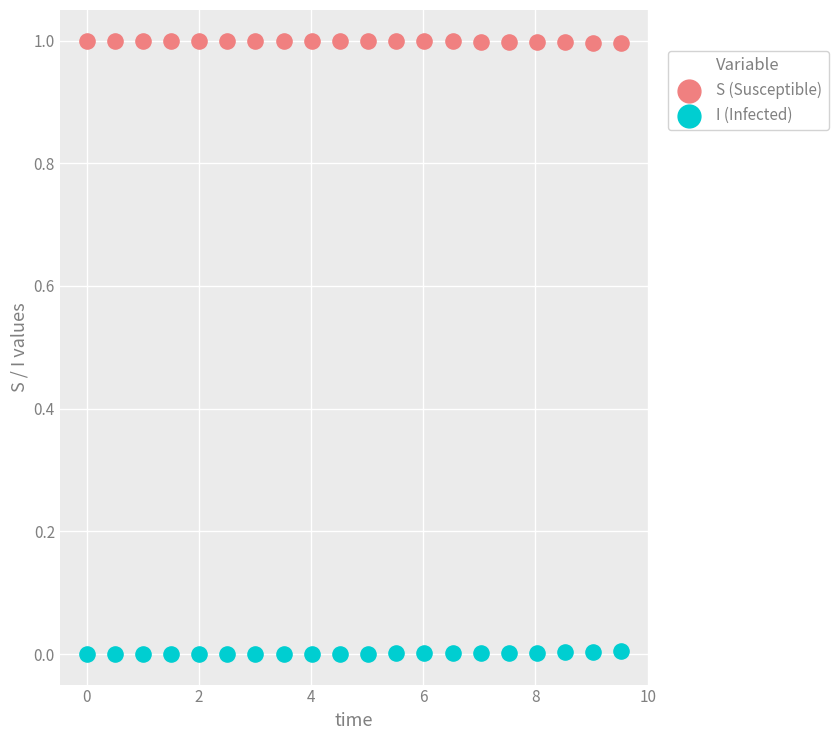

Which series reaches the minimum Y coordinate?

I (Infected)